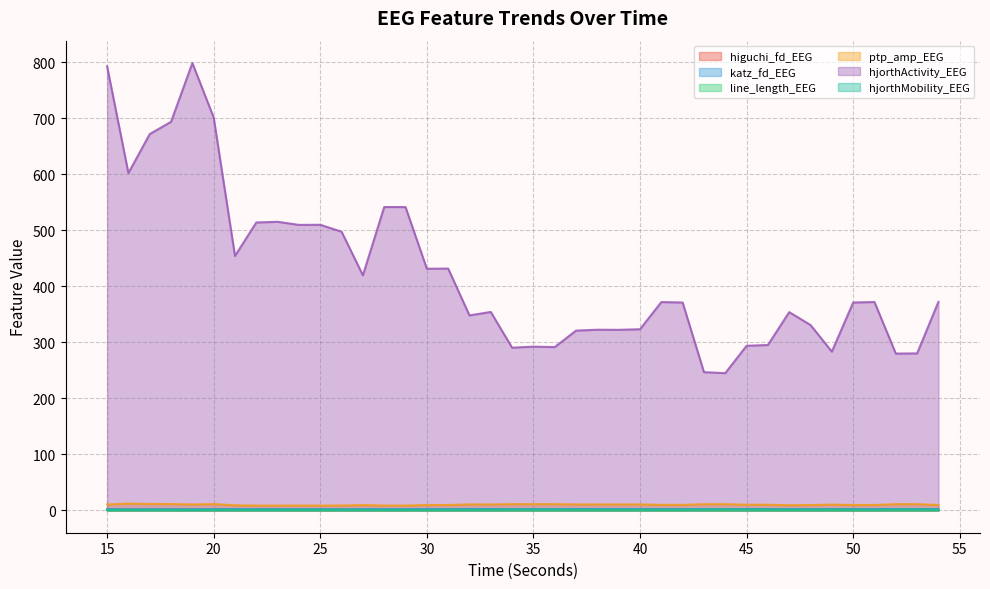

Rank the series at 35 from highest to lowest value.

hjorthActivity_EEG, ptp_amp_EEG, katz_fd_EEG, hjorthMobility_EEG, higuchi_fd_EEG, line_length_EEG